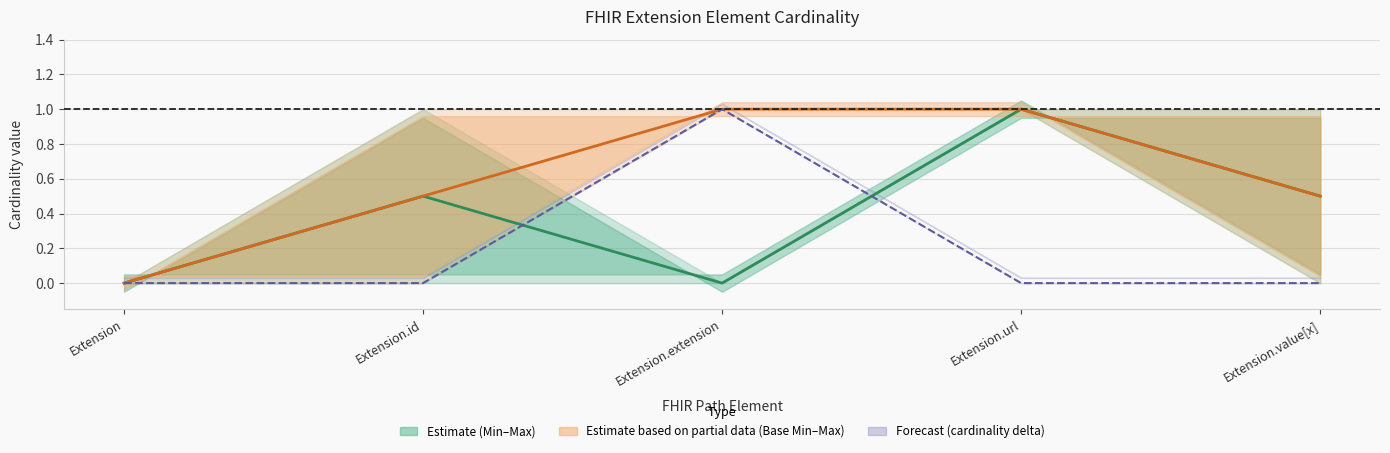

At how many categories does at least one series exceed 0?

4